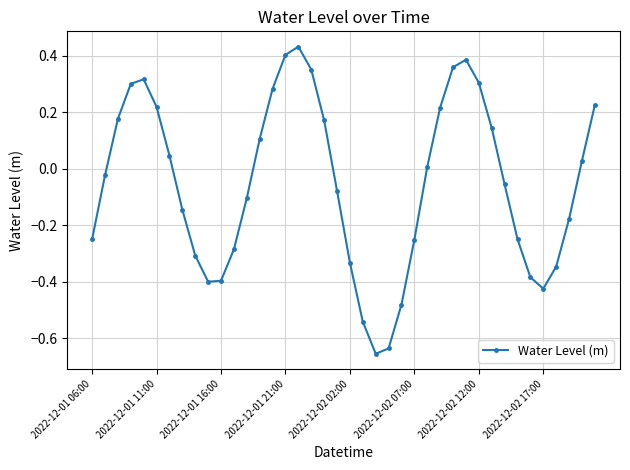

How many data points are less than 0?

21